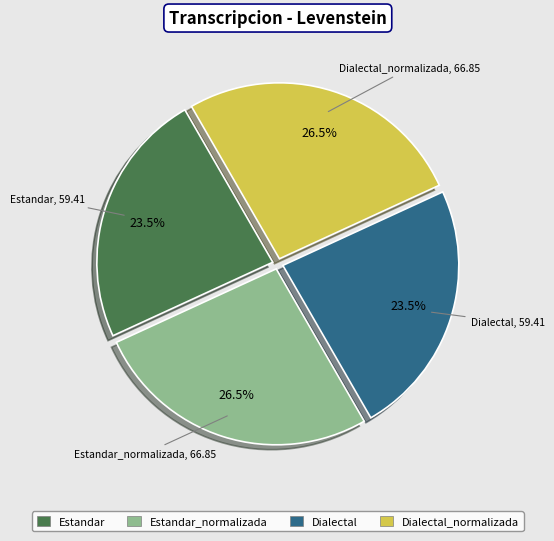

How many segments does this pie chart have?

4